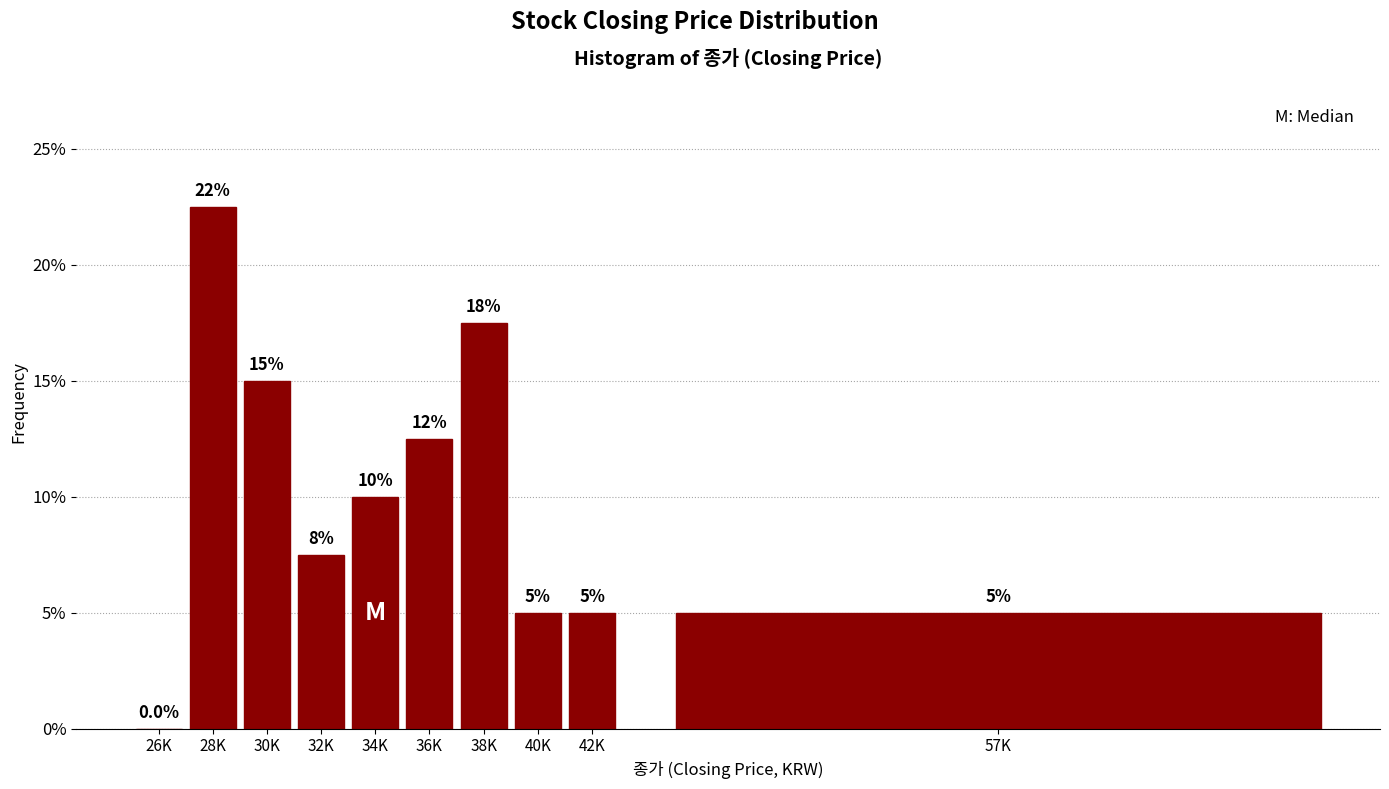

Reading right to left, transcribe all the data shown in this chart.

57K=5.0	42K=5.0	40K=5.0	38K=17.5	36K=12.5	34K=10.0	32K=7.5	30K=15.0	28K=22.5	26K=0.0